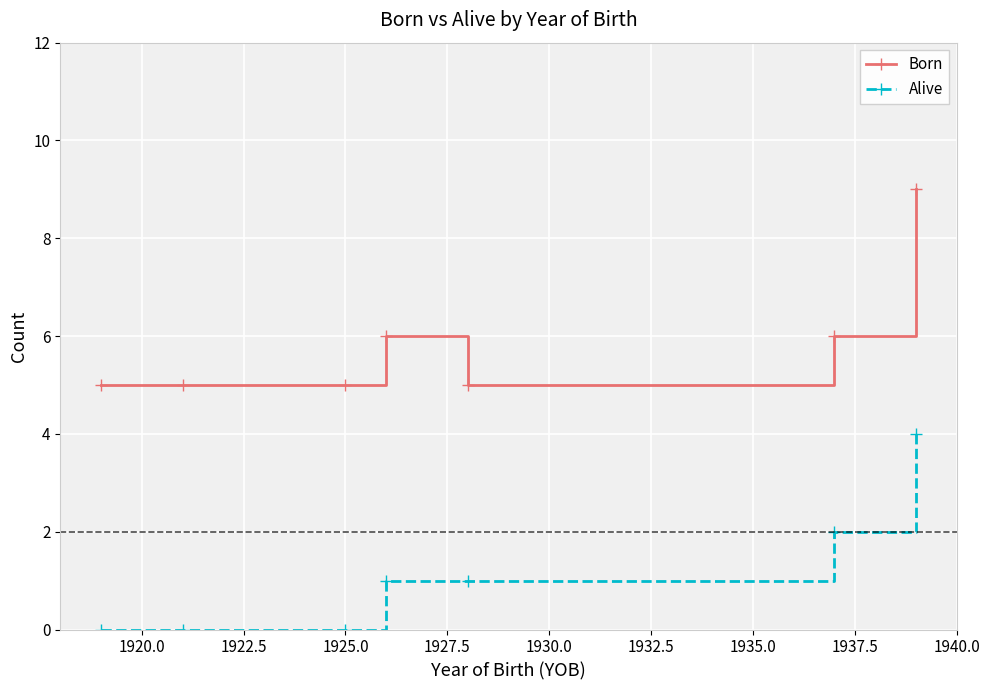

How many lines are shown in the chart?

2